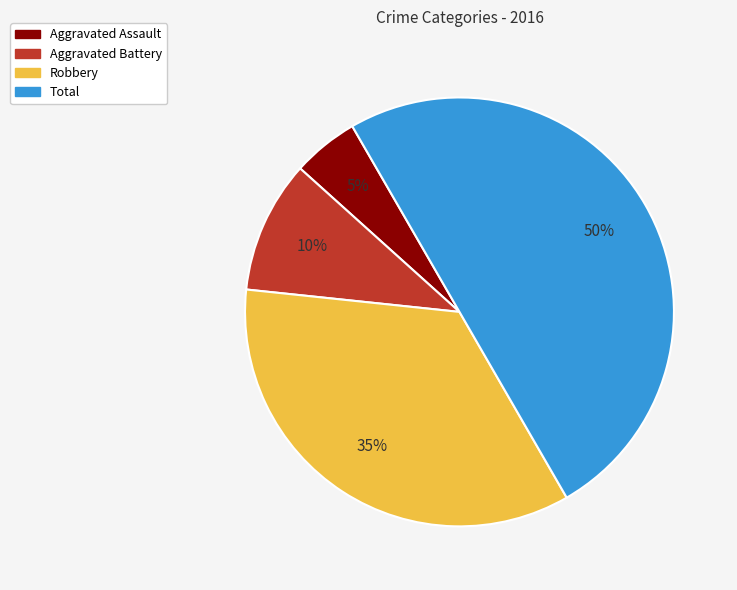

To the nearest percent, what percentage of the pie is Total?

50%